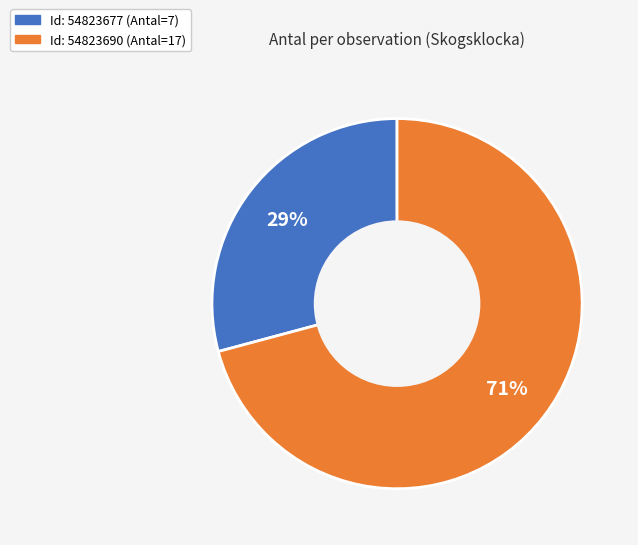

Does any single category account for the majority?

Yes